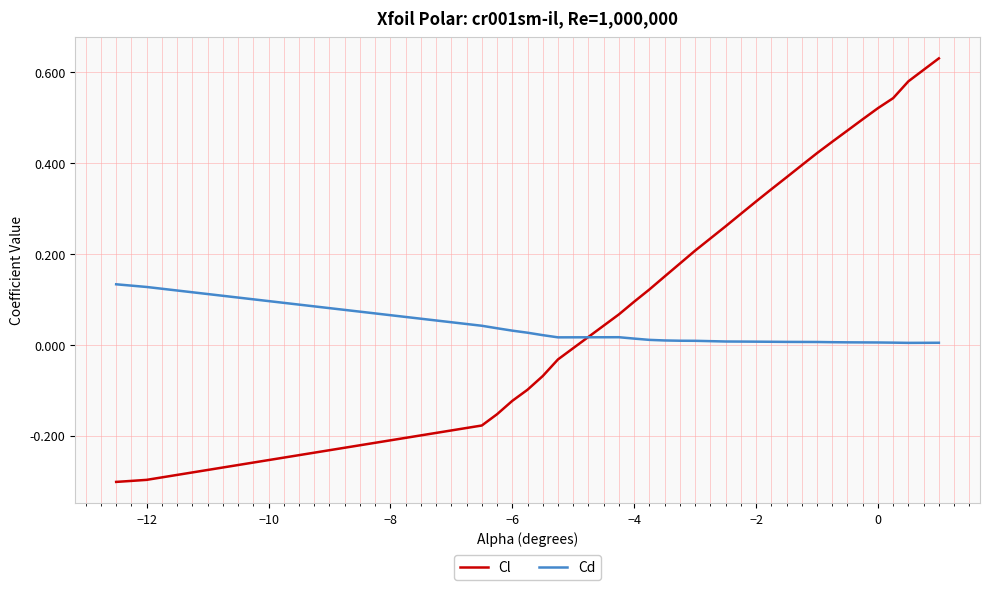

Which series has the widest spread of values?

Cl